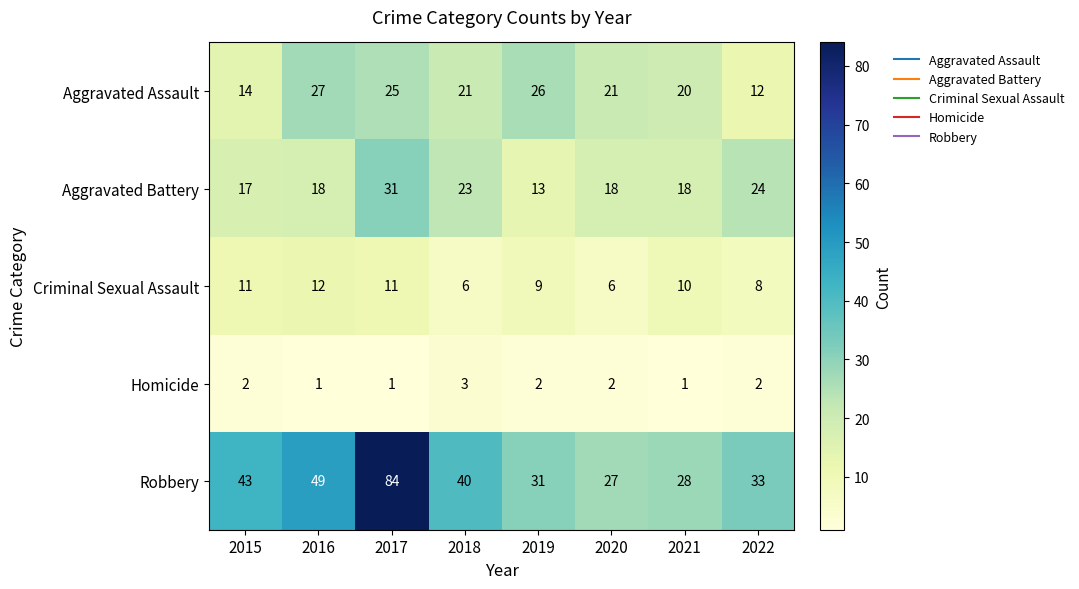

Rank the series by their maximum value, from lowest to highest.

Homicide, Criminal Sexual Assault, Aggravated Assault, Aggravated Battery, Robbery